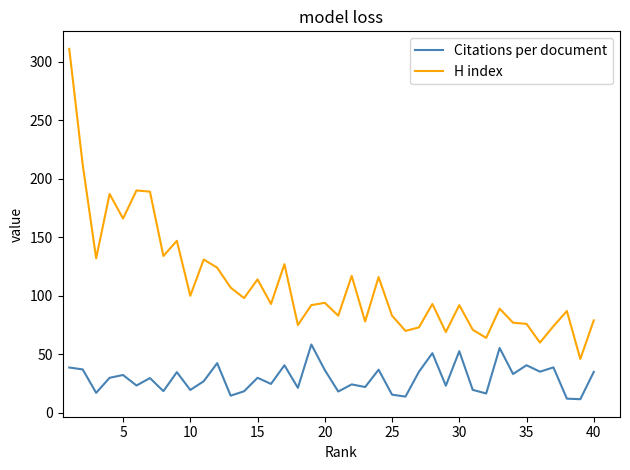

List the series in order of their overall mean, lowest first.

Citations per document, H index